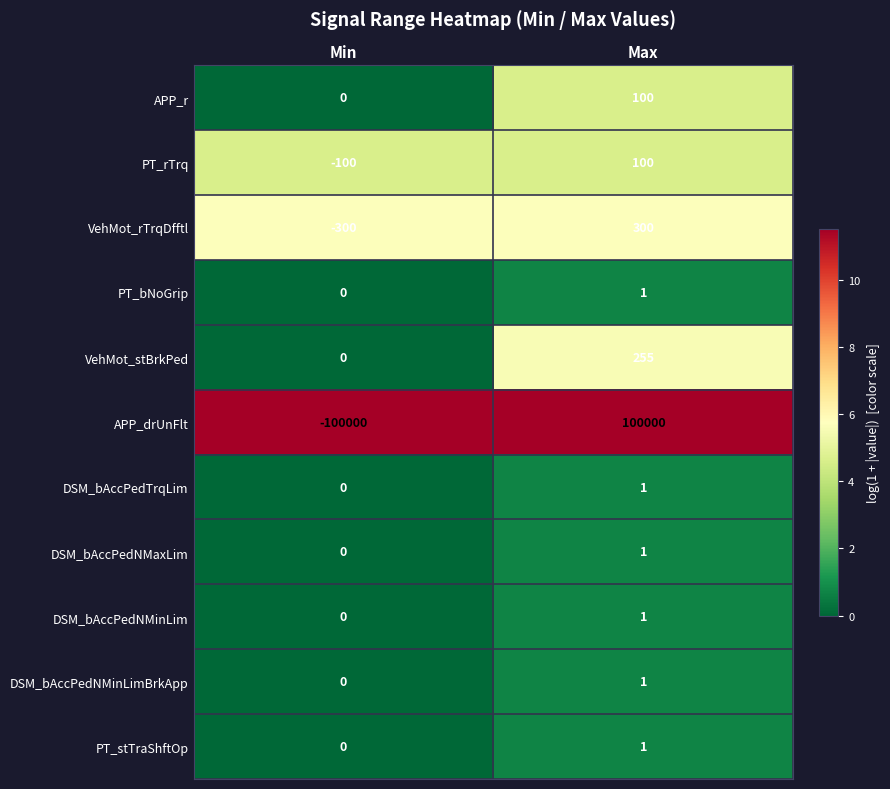

Which series has the largest range (max minus min)?

APP_drUnFlt